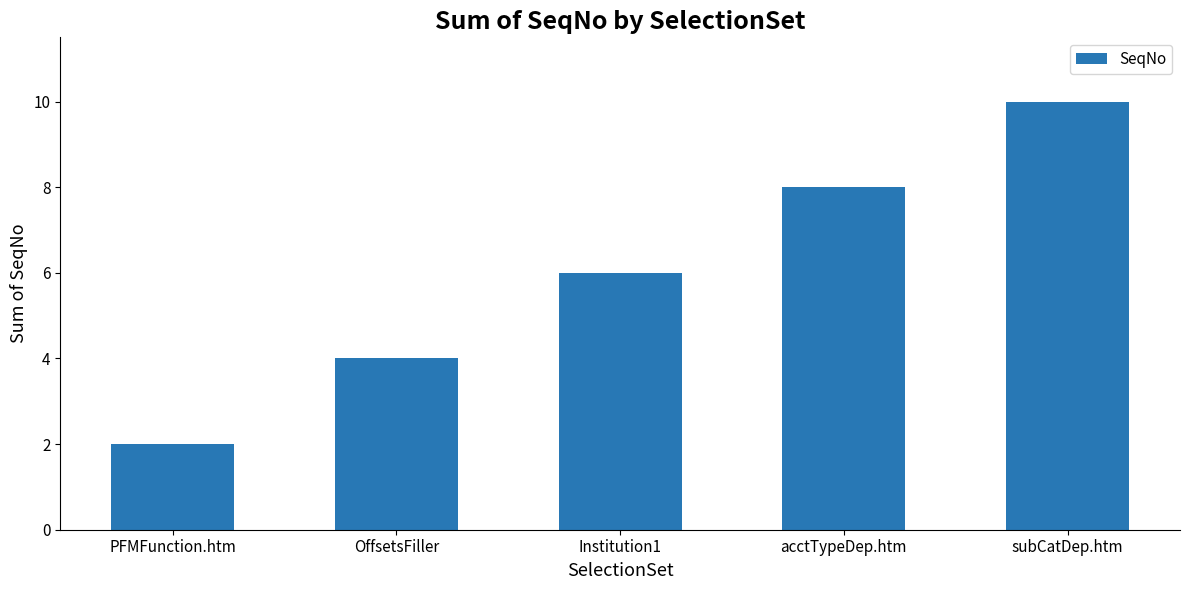

What is the ratio of the value at subCatDep.htm to the value at OffsetsFiller?

2.5